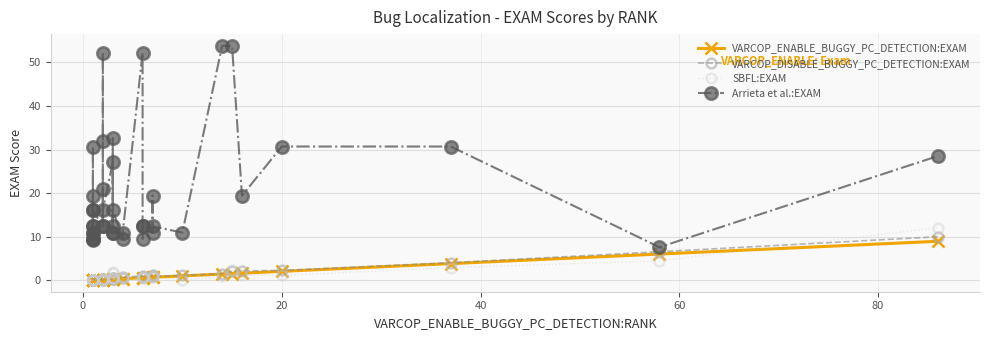

Is the value of VARCOP_ENABLE_BUGGY_PC_DETECTION:EXAM at 11 greater than the value of Arrieta et al.:EXAM at 15?

No